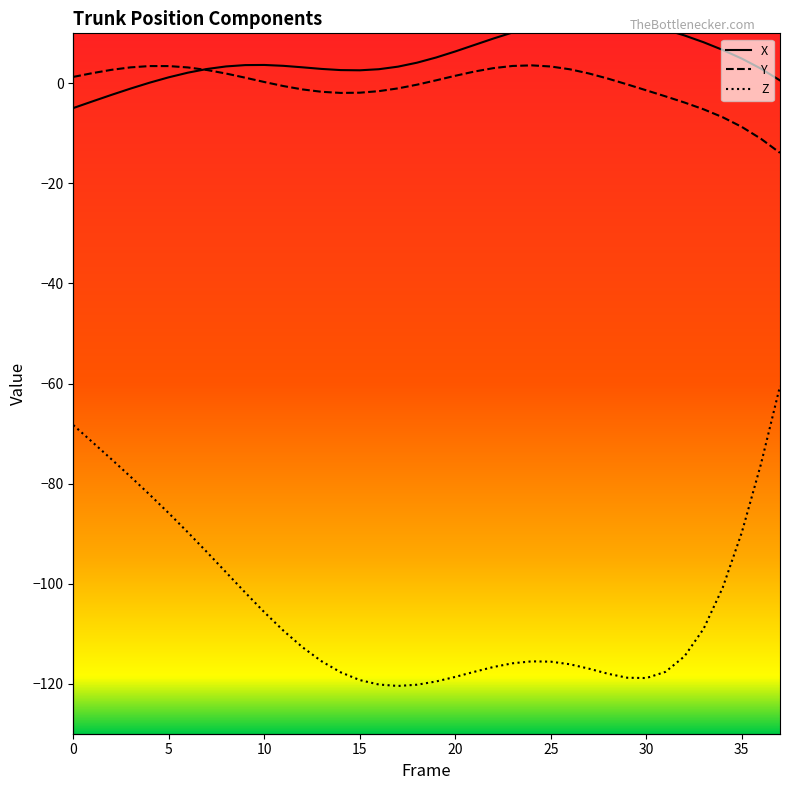

How many interior local valleys does the Z series have?

2